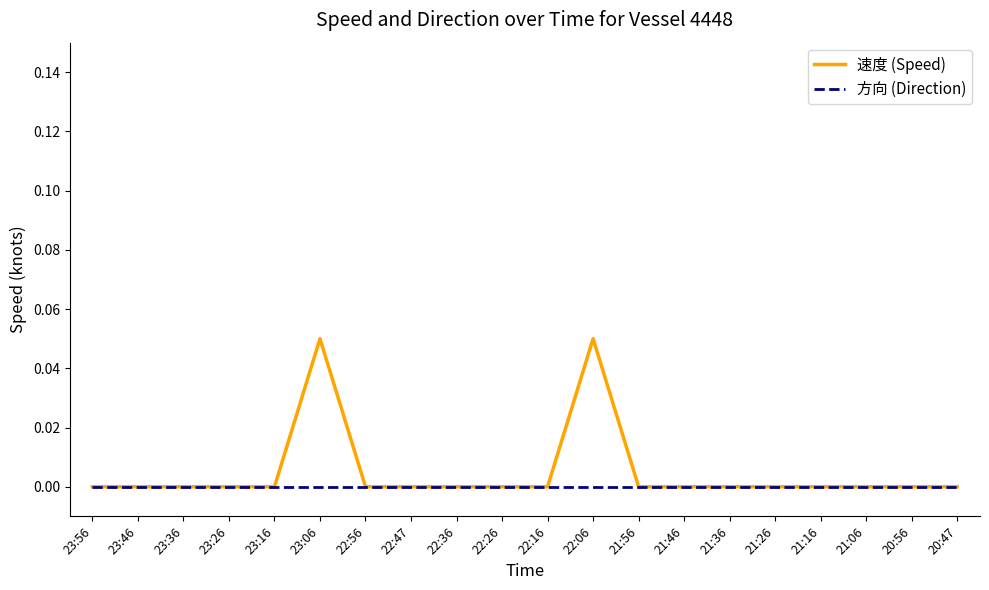

Rank the series by their maximum value, from highest to lowest.

速度 (Speed), 方向 (Direction)